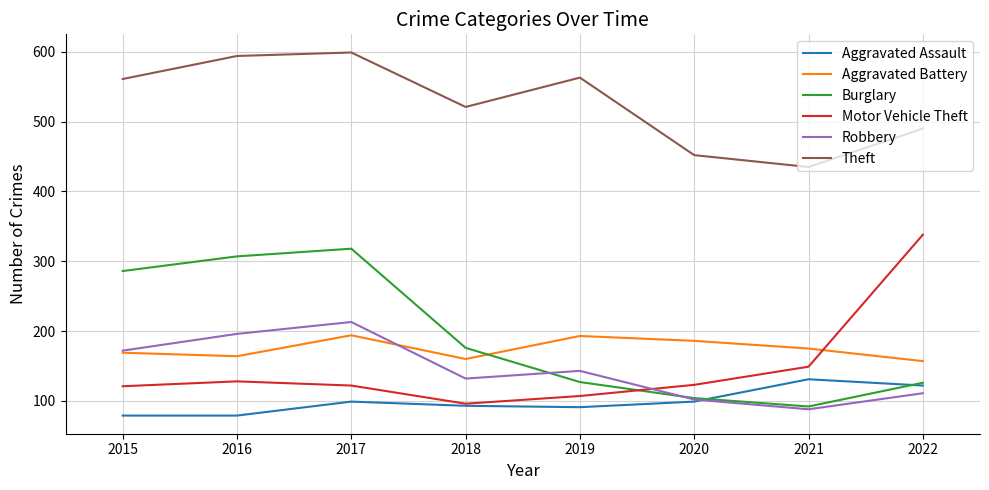

Is it true that Aggravated Battery equals 193 at 2019?

True